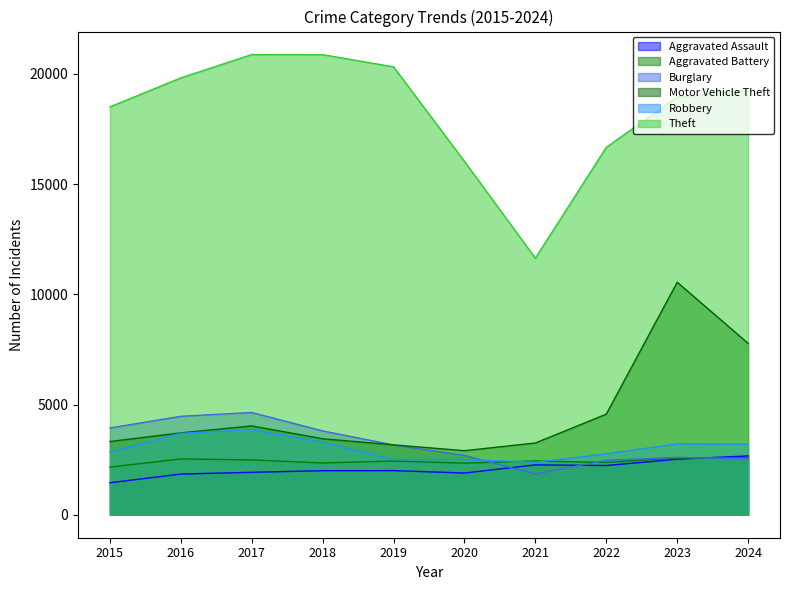

True or false: Motor Vehicle Theft has more than 0 points higher than both neighbors.

True